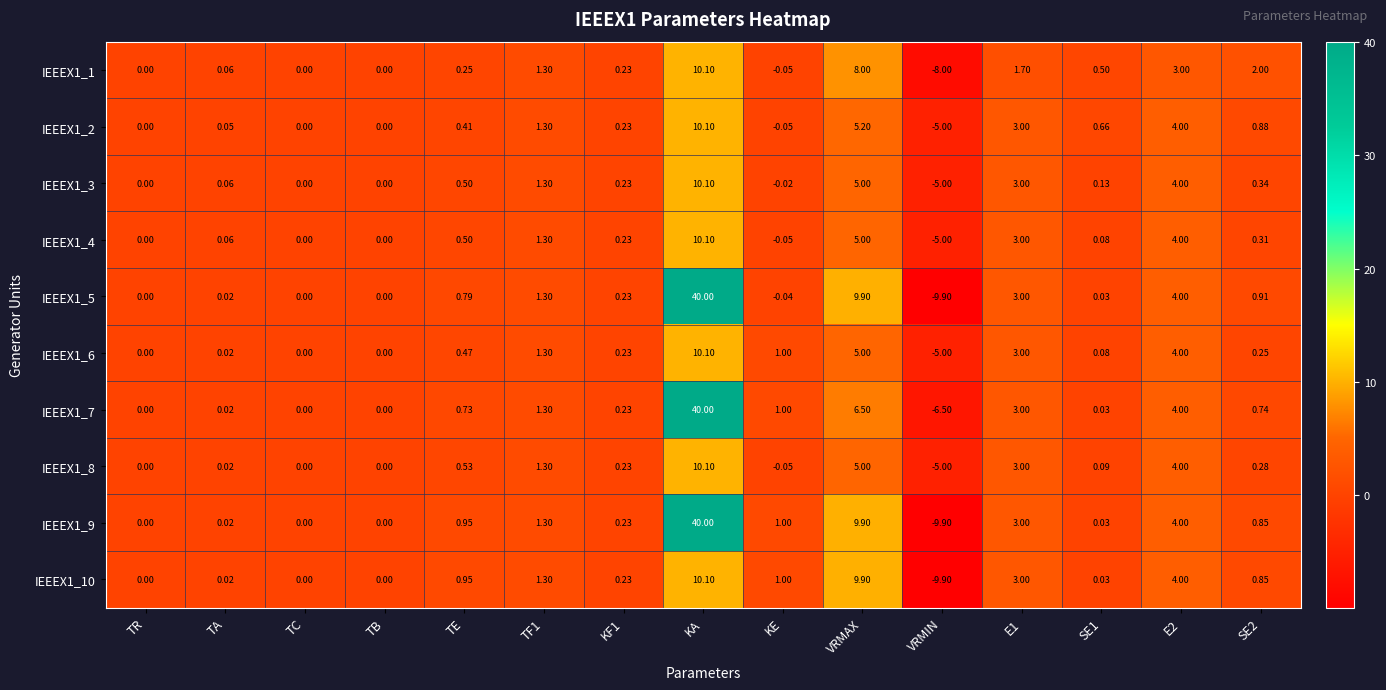

Where is IEEEX1_7 nearest to the value 16?

VRMAX